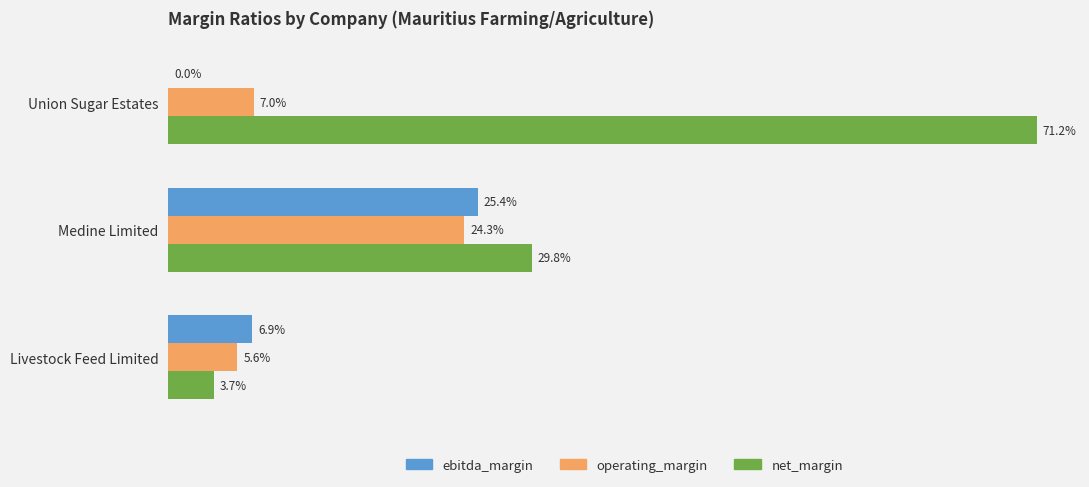

What are all the series names shown in the legend?

ebitda_margin, operating_margin, net_margin